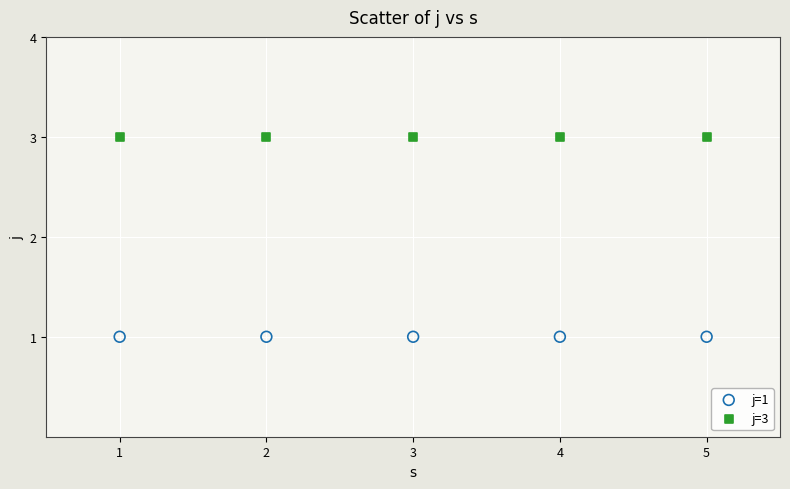

Which series reaches the maximum Y coordinate?

j=3